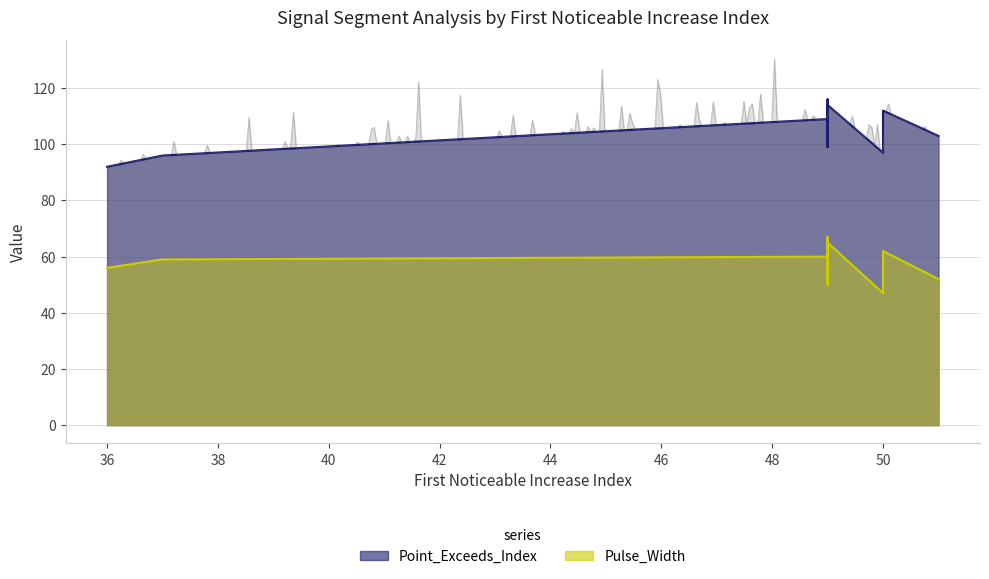

What is the label of the 9th point from the left?

49